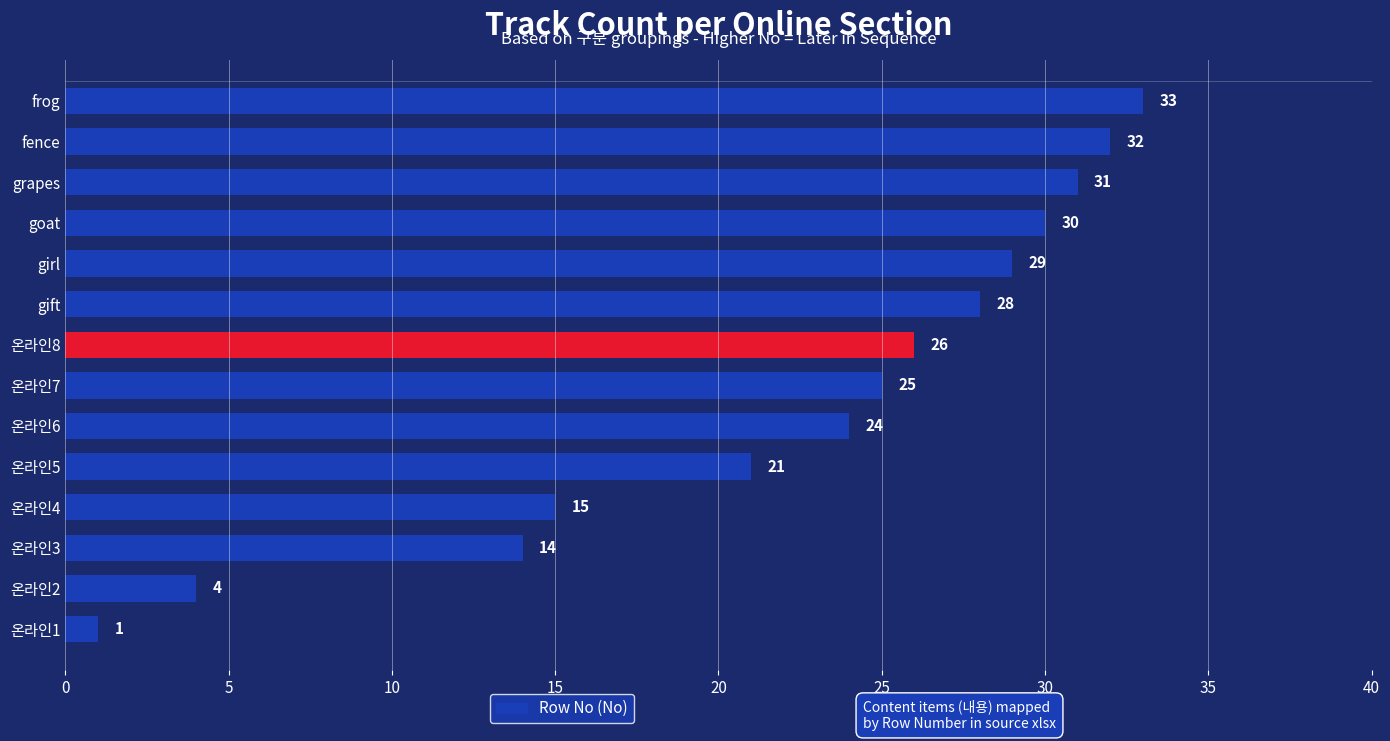

The value at frog is 18. True or false?

False